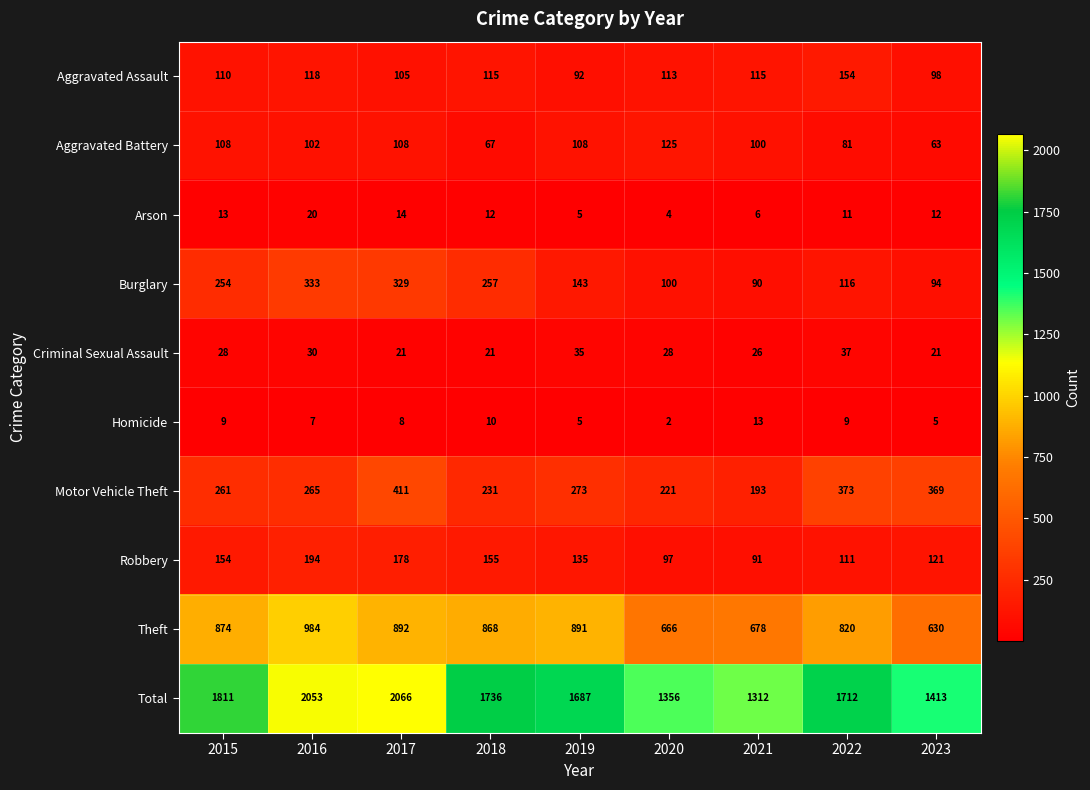

What is the difference between the maximum and minimum values in the Criminal Sexual Assault series?

16